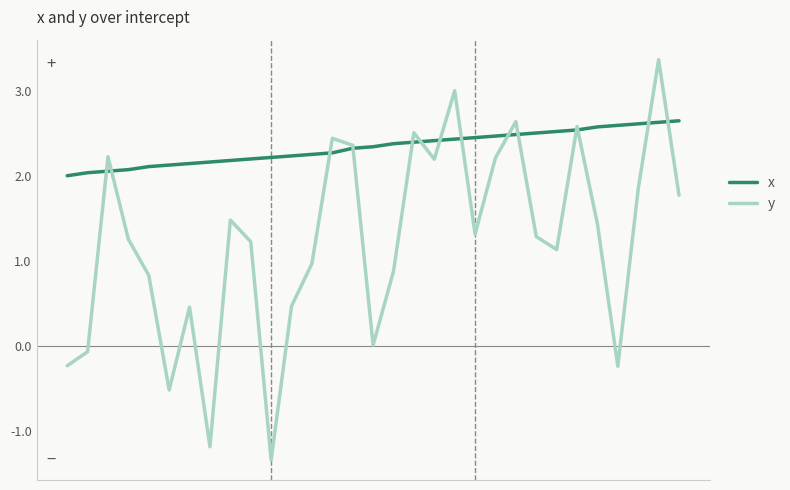

List the series in order of their overall mean, highest first.

x, y